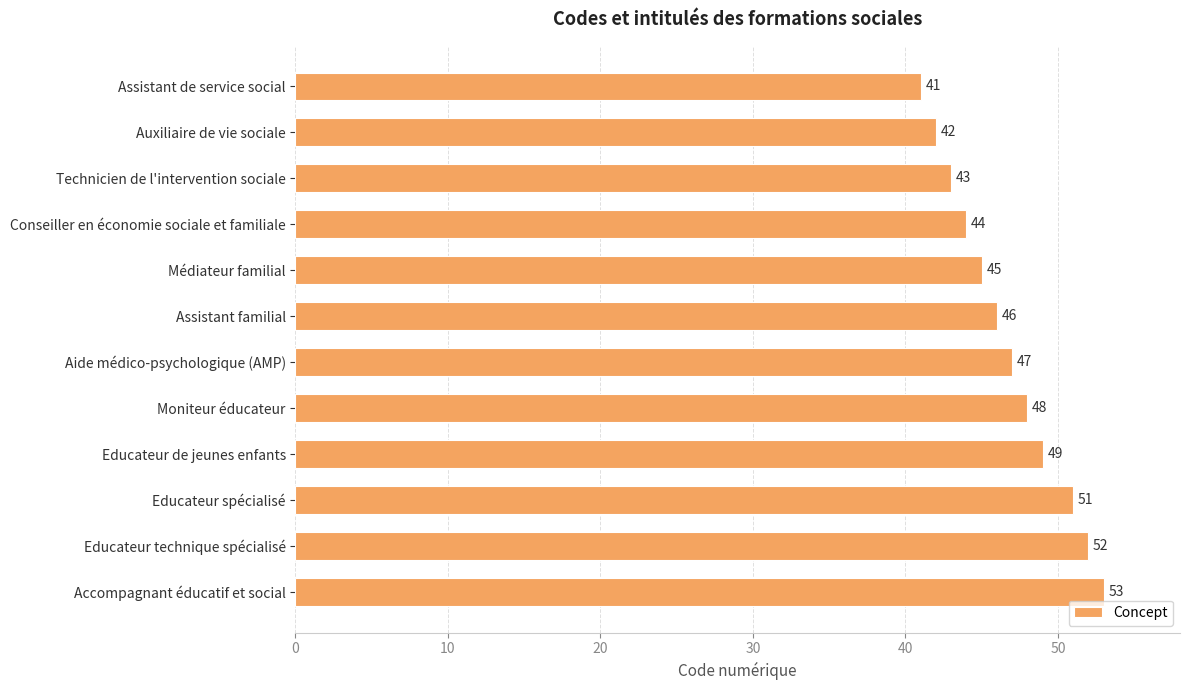

What is the minimum value shown in the chart?

41